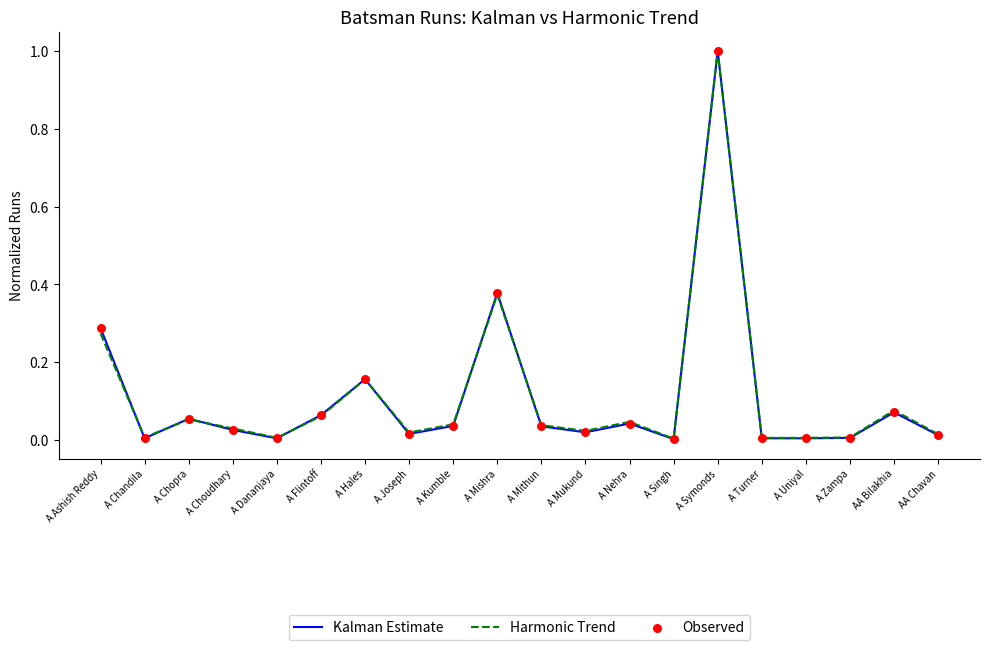

At which category is the sum across all series the highest?

A Symonds